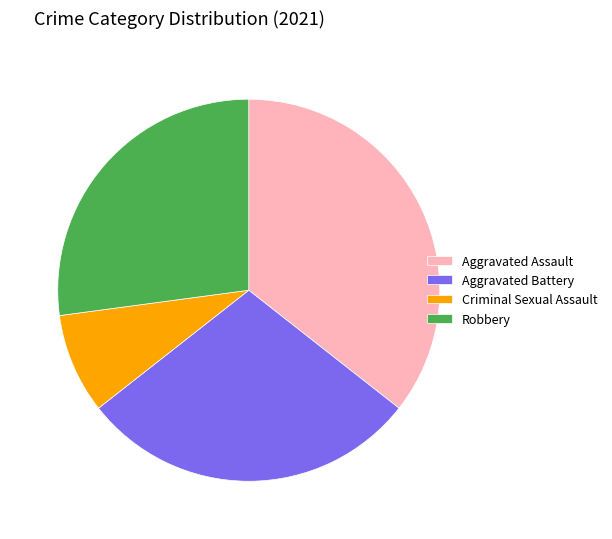

Does Aggravated Assault represent more than half of the total?

No